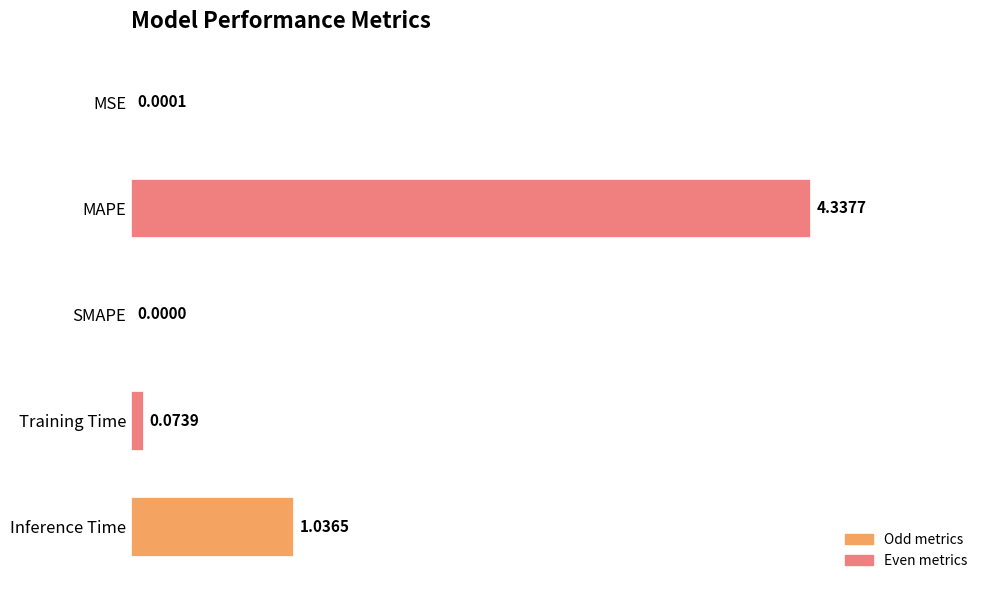

Are the bars horizontal?

Yes